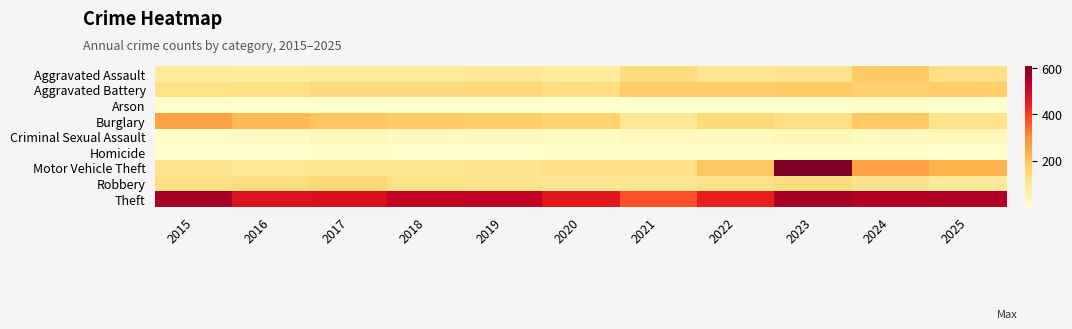

Which category has the lowest value across all series?

2016